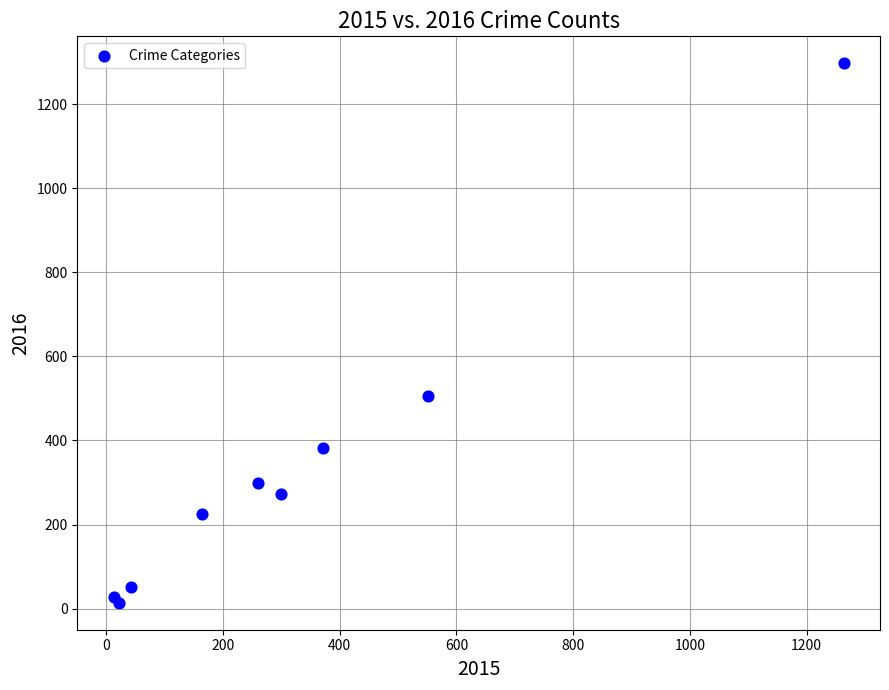

What Y value in the scatter plot is closest to 655?

505